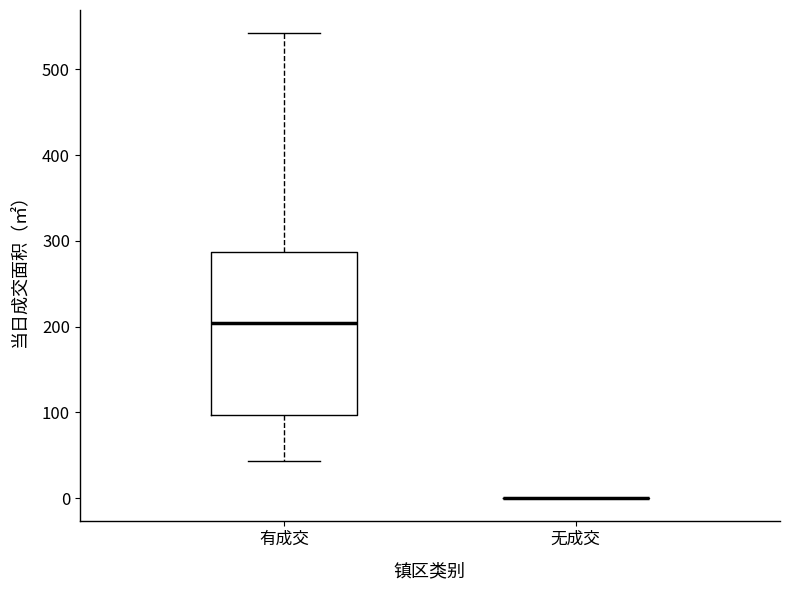

Which box is the tallest, from its lower edge to its upper edge?

有成交